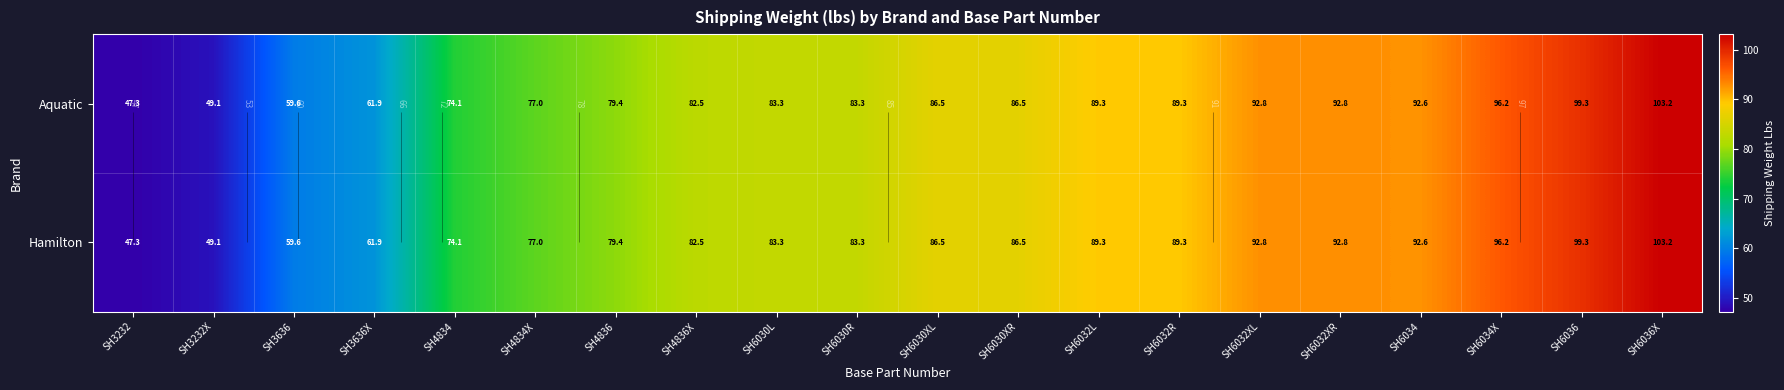

Which series has the largest total across all categories?

Aquatic